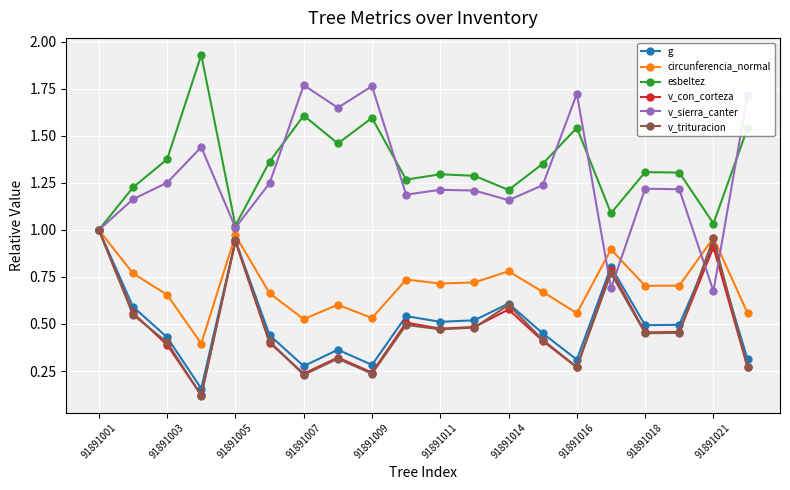

At how many categories does at least one series exceed 0?

20